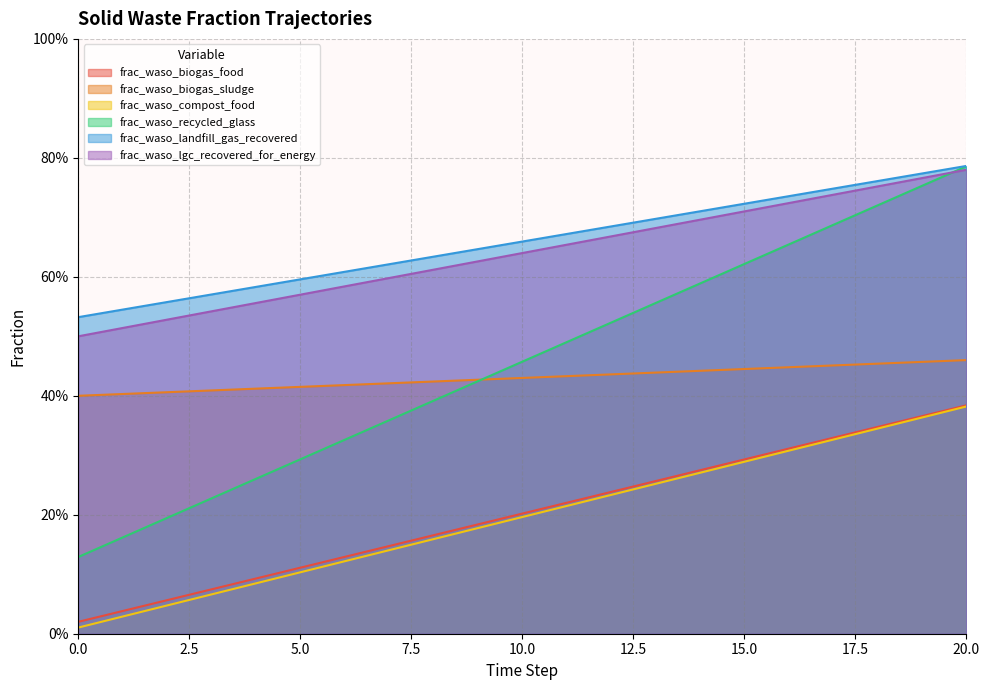

Rank the series at 18 from lowest to highest value.

frac_waso_recycled_glass, frac_waso_biogas_food, frac_waso_compost_food, frac_waso_biogas_sludge, frac_waso_lgc_recovered_for_energy, frac_waso_landfill_gas_recovered